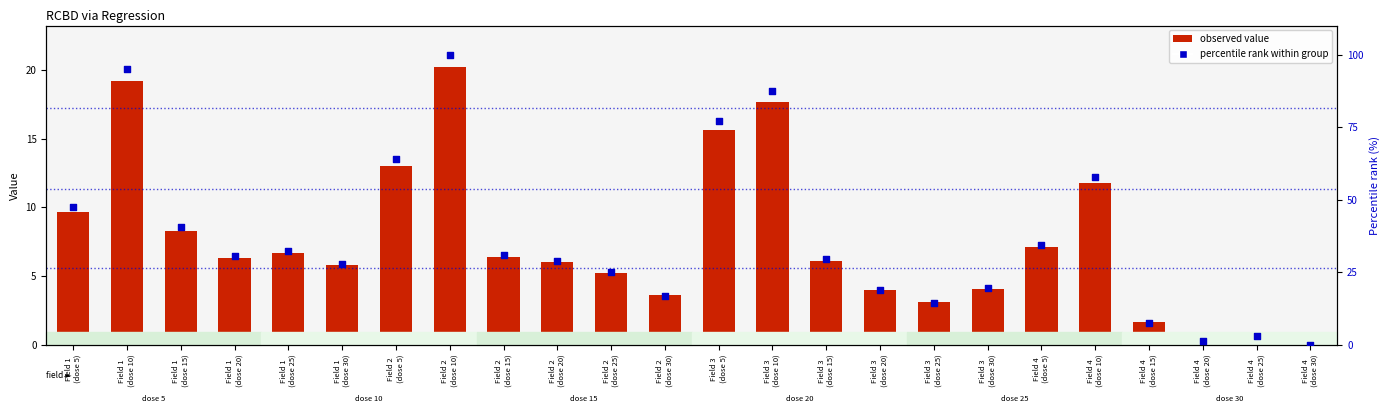

Is the value of value per field/dose at Field 2
(dose 10) greater than the value of percentile rank at Field 1
(dose 25)?

No